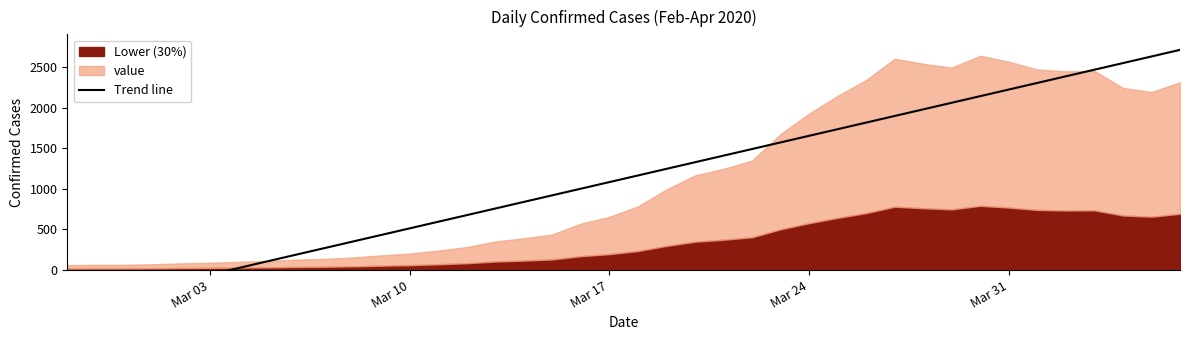

The value at Mar 17 is 453.7. True or false?

False